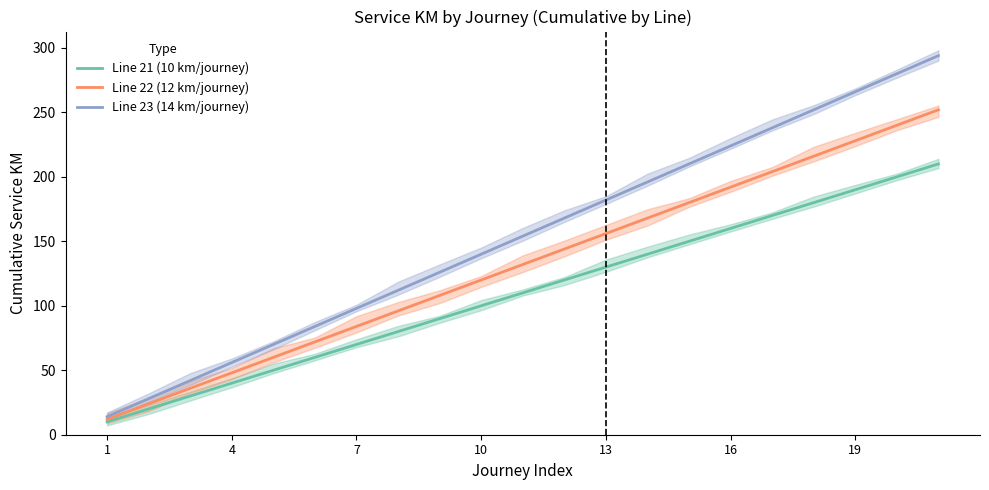

What are all the series names shown in the legend?

Line 21 (10 km/journey), Line 22 (12 km/journey), Line 23 (14 km/journey)